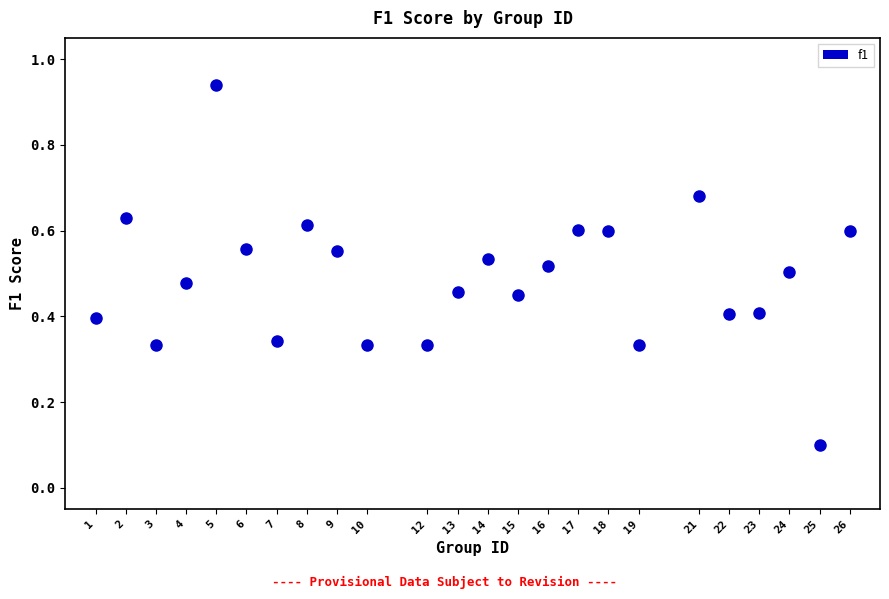

What is the range of X values (max minus min)?

25.0